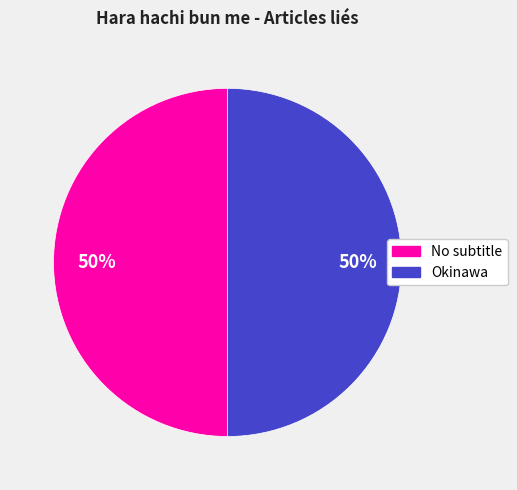

To the nearest percent, what is the average slice percentage?

50%